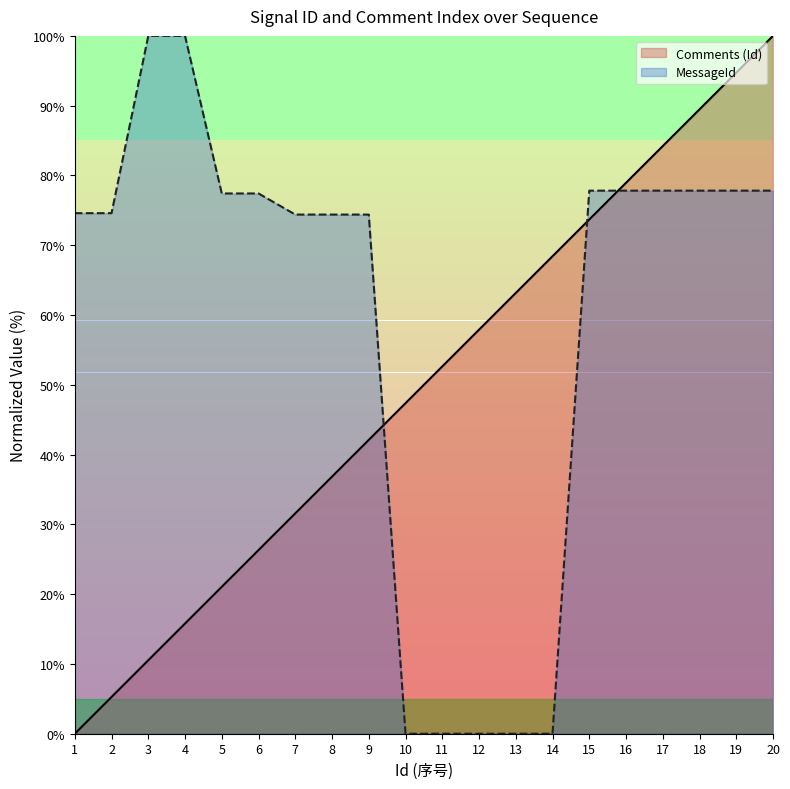

What is the difference between the maximum and second lowest values in the MessageId series?

100.0